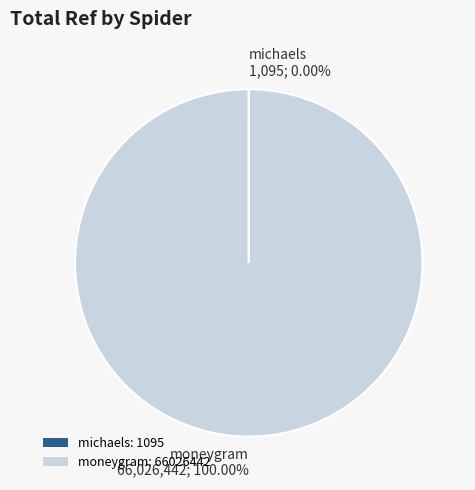

Does moneygram: 66026442 account for over 50% of the chart?

Yes